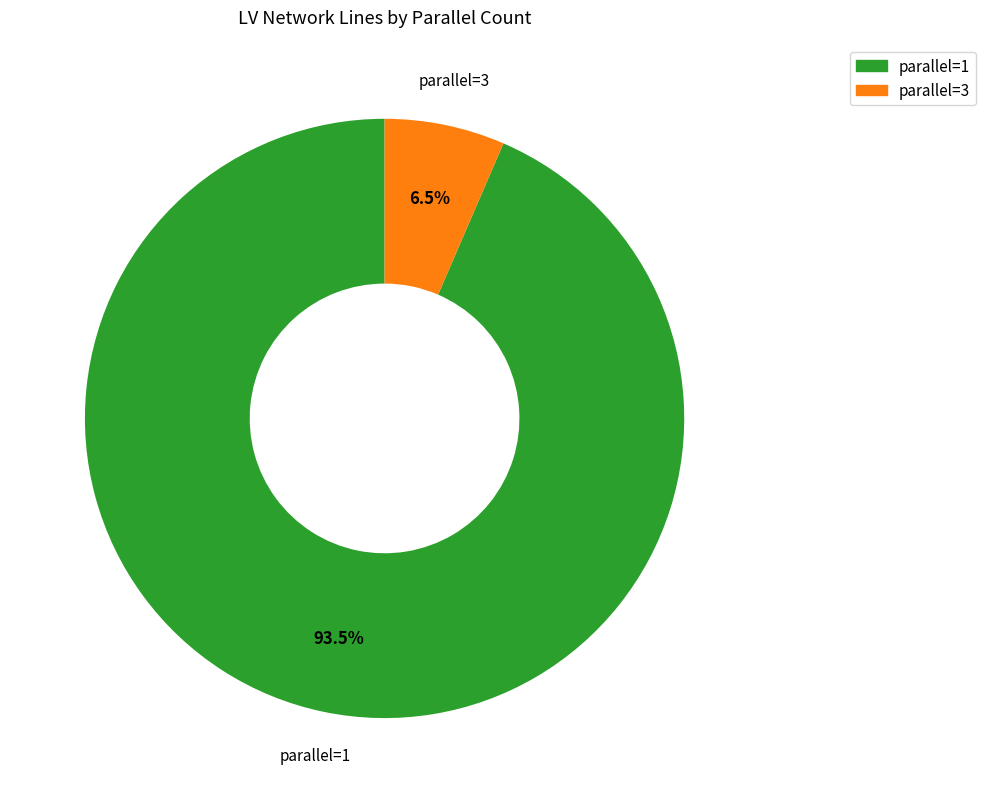

Approximately how many times larger is the value at parallel=1 compared to parallel=3?

14.4